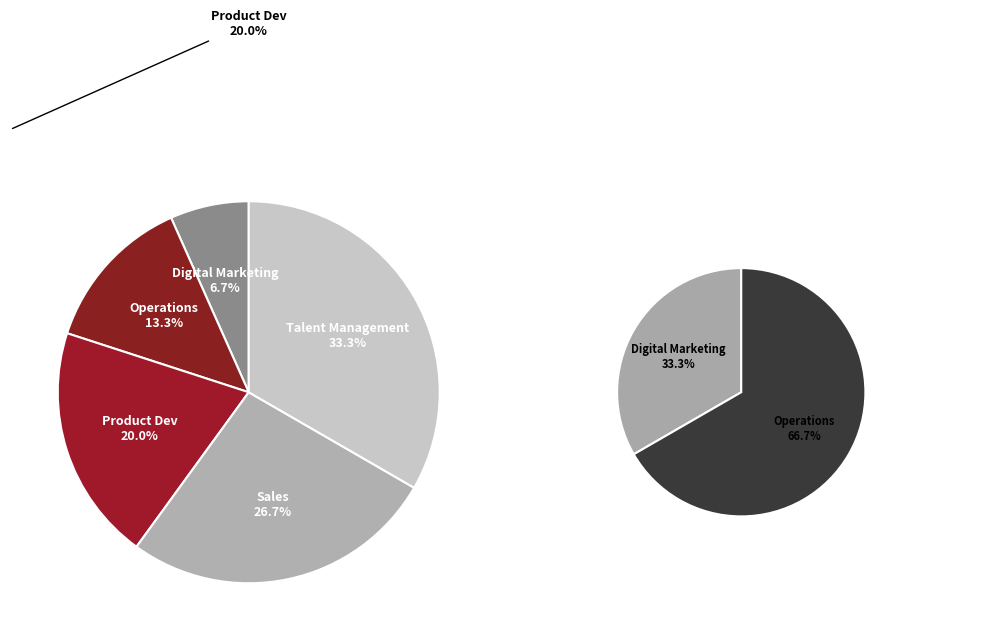

Does any single category account for the majority?

No